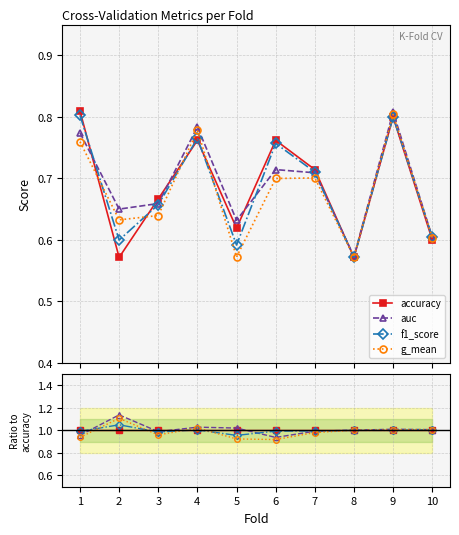

Is this an area chart (filled region under the line)?

No